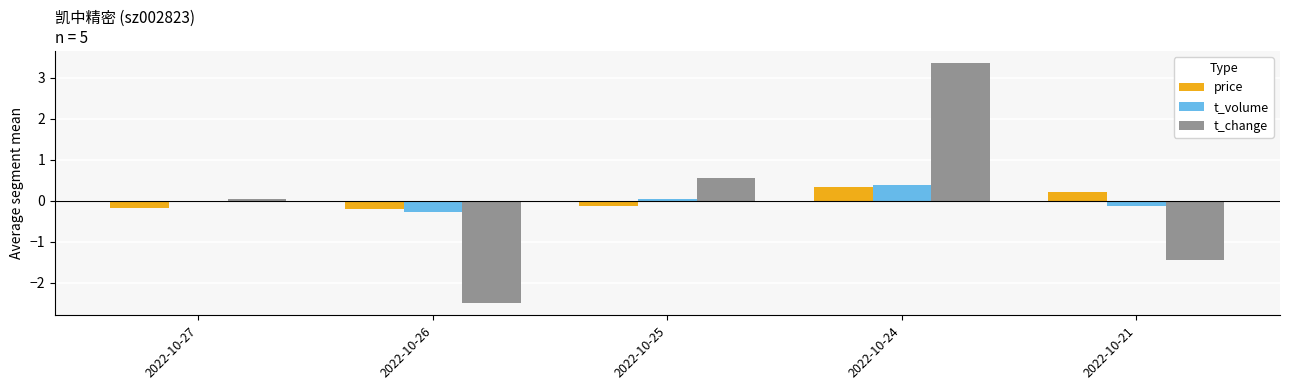

The value of t_change at 2022-10-21 is -1.4. True or false?

True